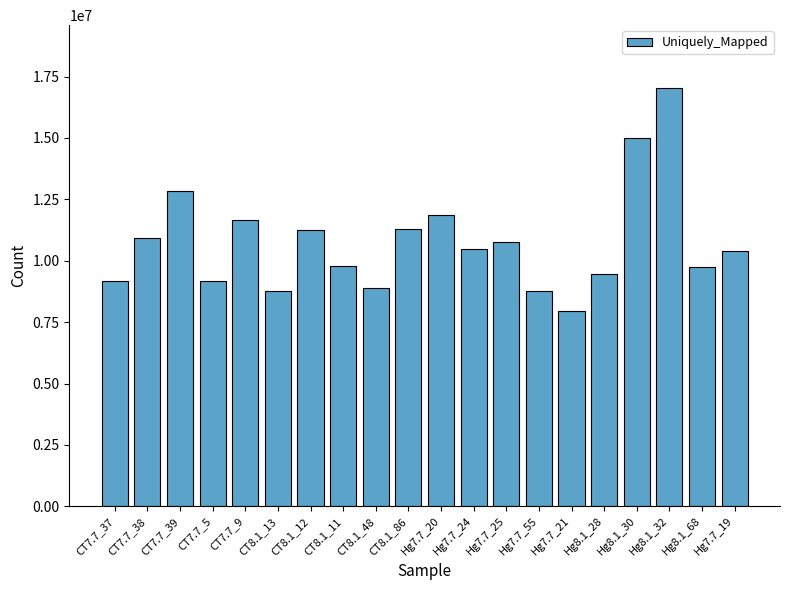

Approximately how many times larger is the value at CT8.1_86 compared to Hg8.1_30?

0.8